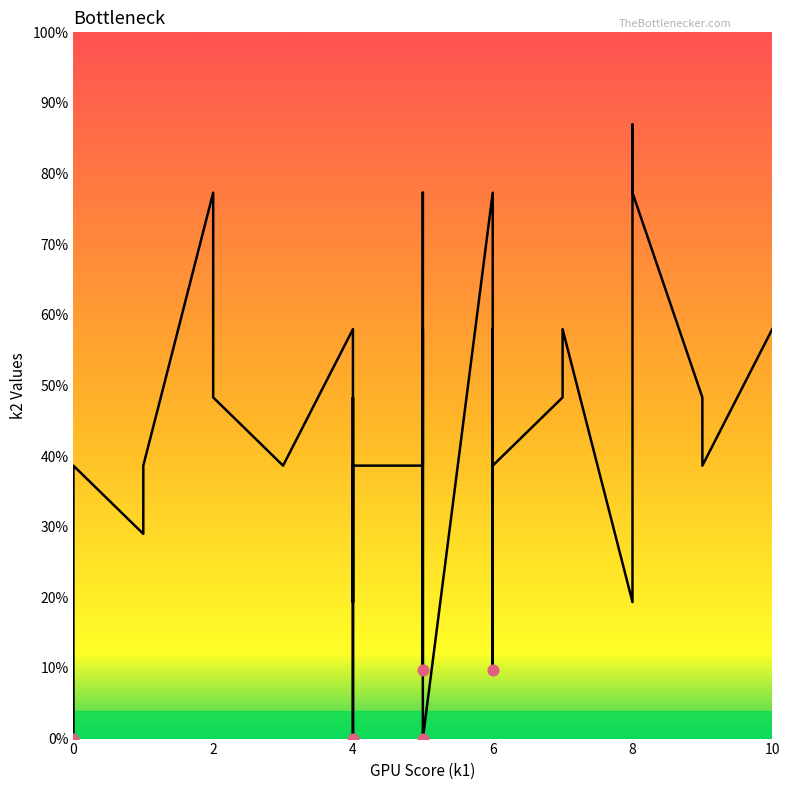

What is the ratio of the value at 6 to the value at 0?

1.0